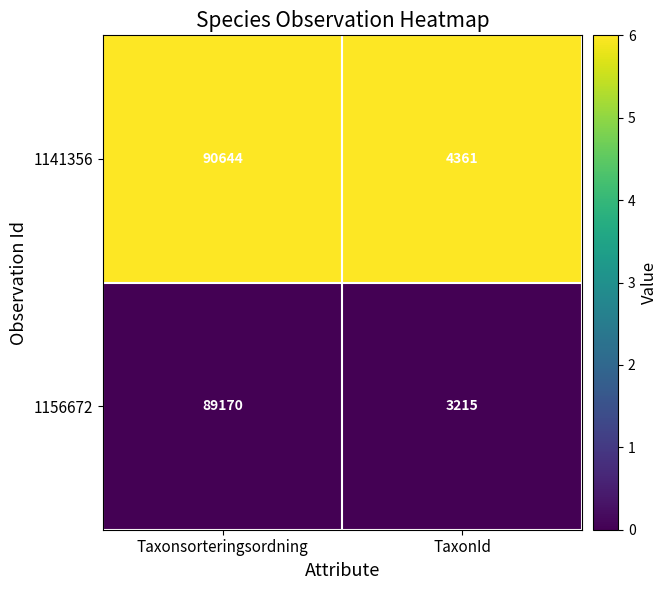

At which label does 1156672 reach its peak?

Taxonsorteringsordning